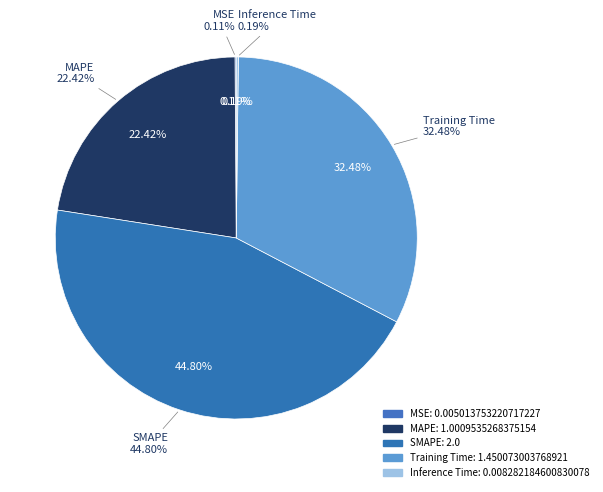

To the nearest percent, what portion does Training Time represent?

32%